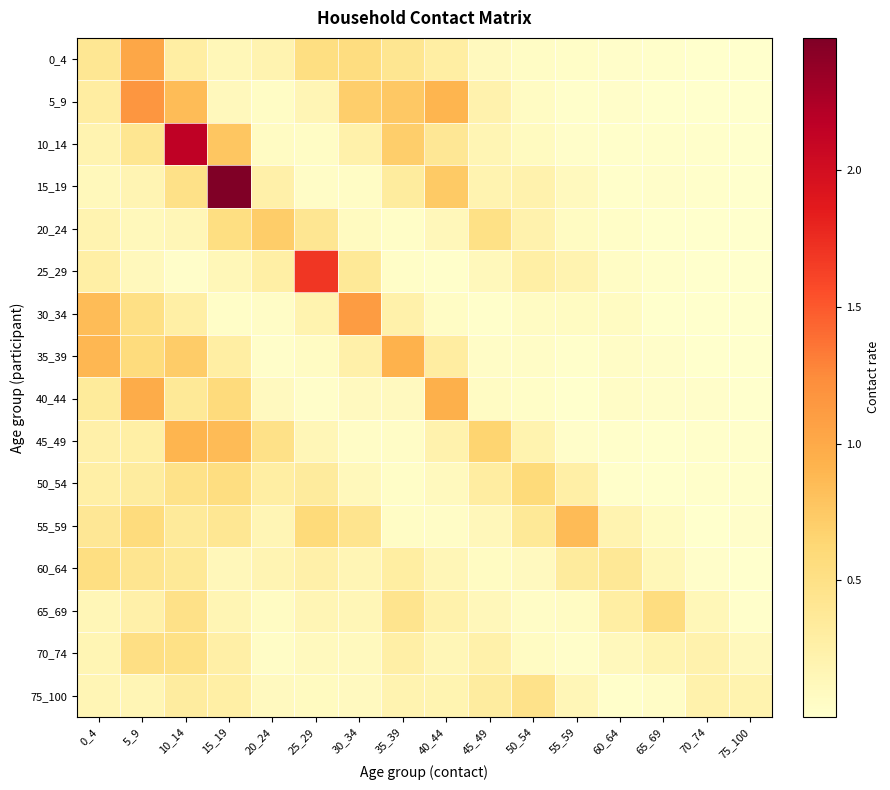

At how many categories does at least one series exceed 2?

2